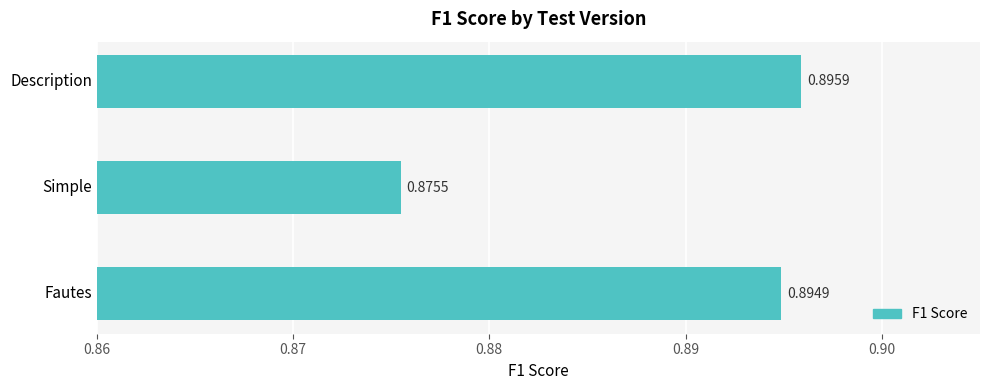

Which label corresponds to the largest value in the chart?

Description